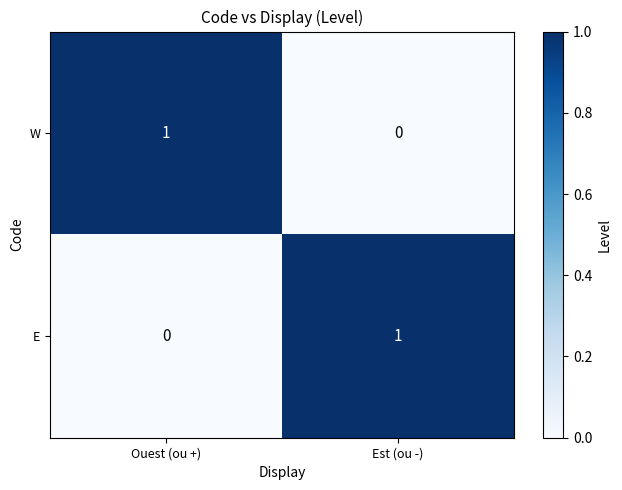

At Est (ou -), list the series in order from largest to smallest.

E, W